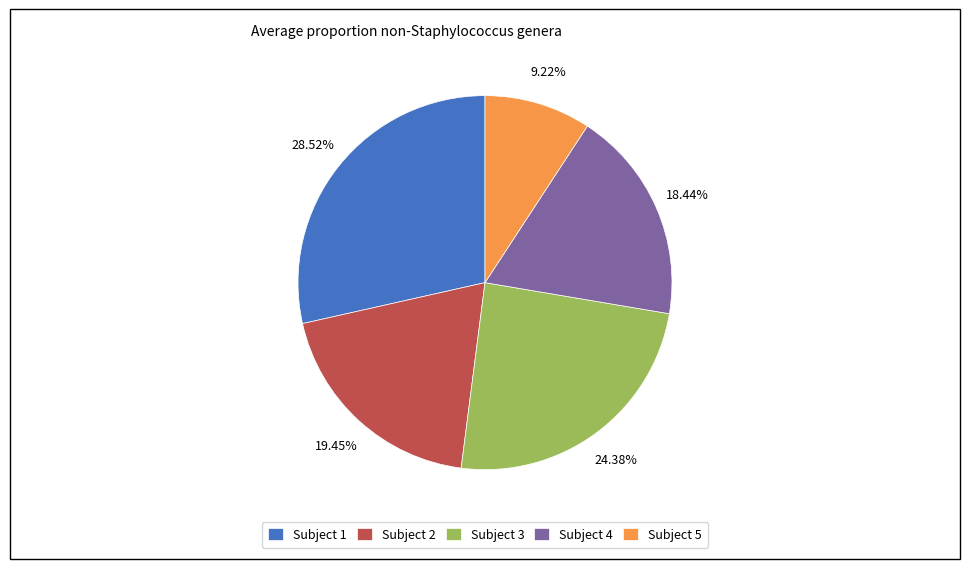

Rank the categories by value from lowest to highest.

Subject 5, Subject 4, Subject 2, Subject 3, Subject 1